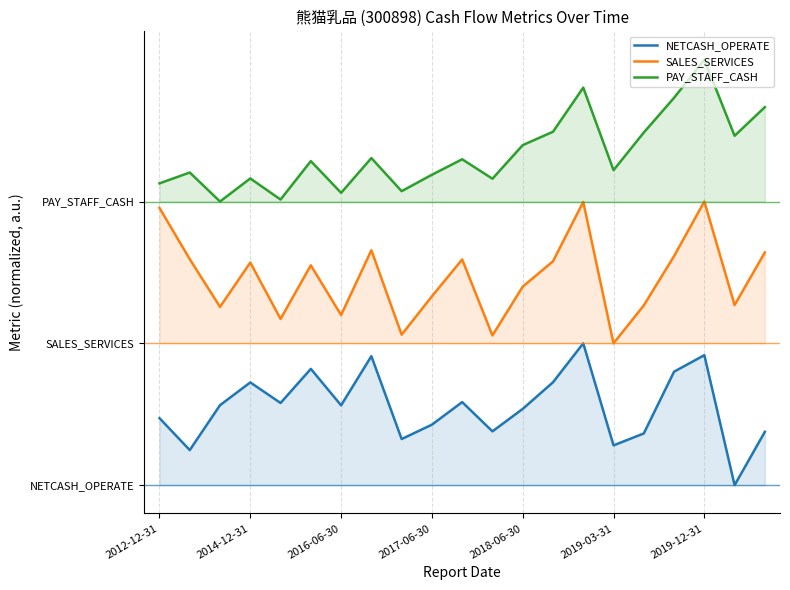

Count the number of categories in the chart.

21